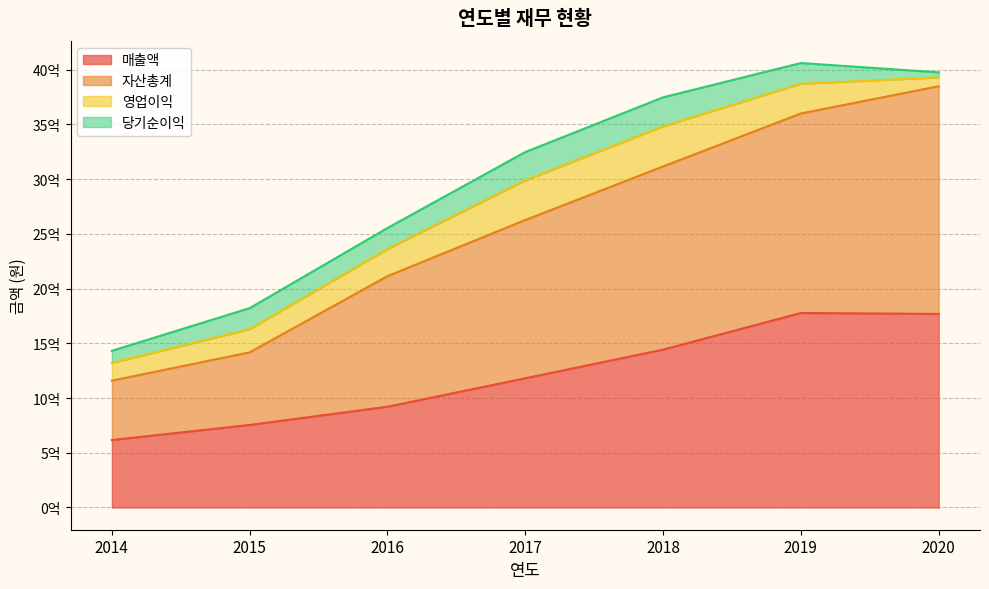

Which series has the widest spread of values?

자산총계